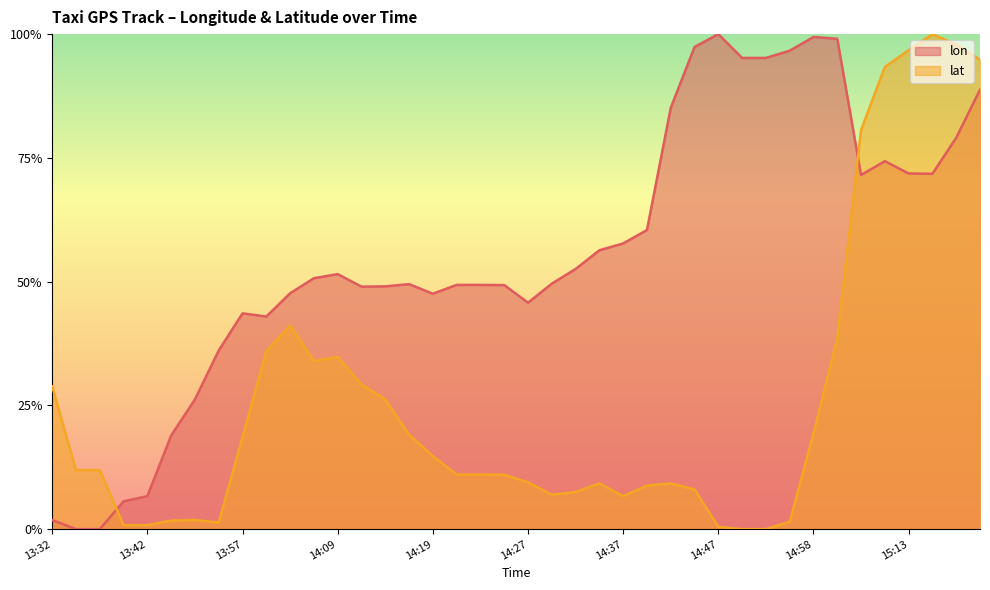

At which category does lon reach its first local peak?

13:57